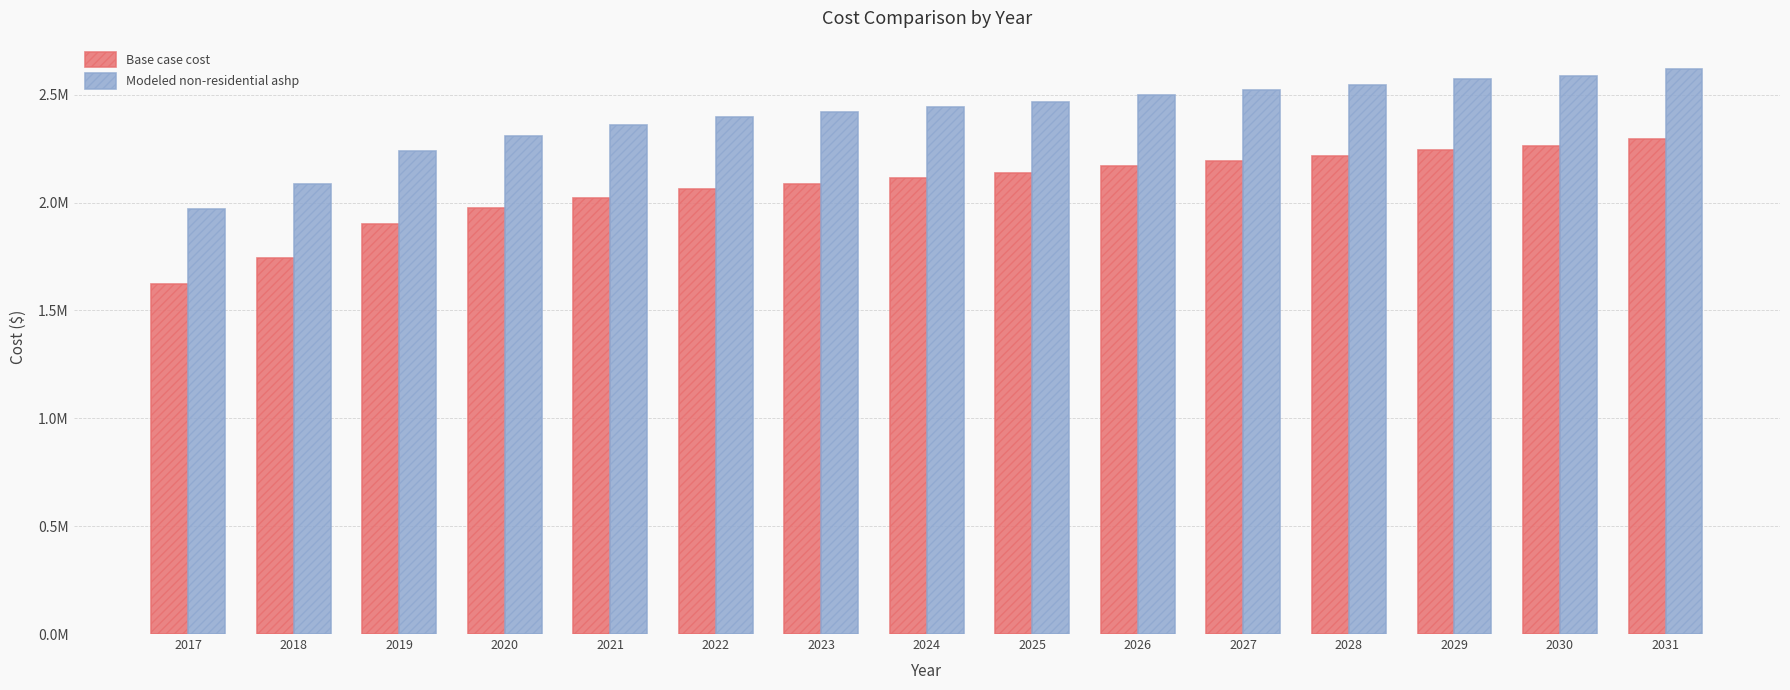

What is the difference between the maximum and second lowest values in the Modeled non-residential ashp series?

534816.1